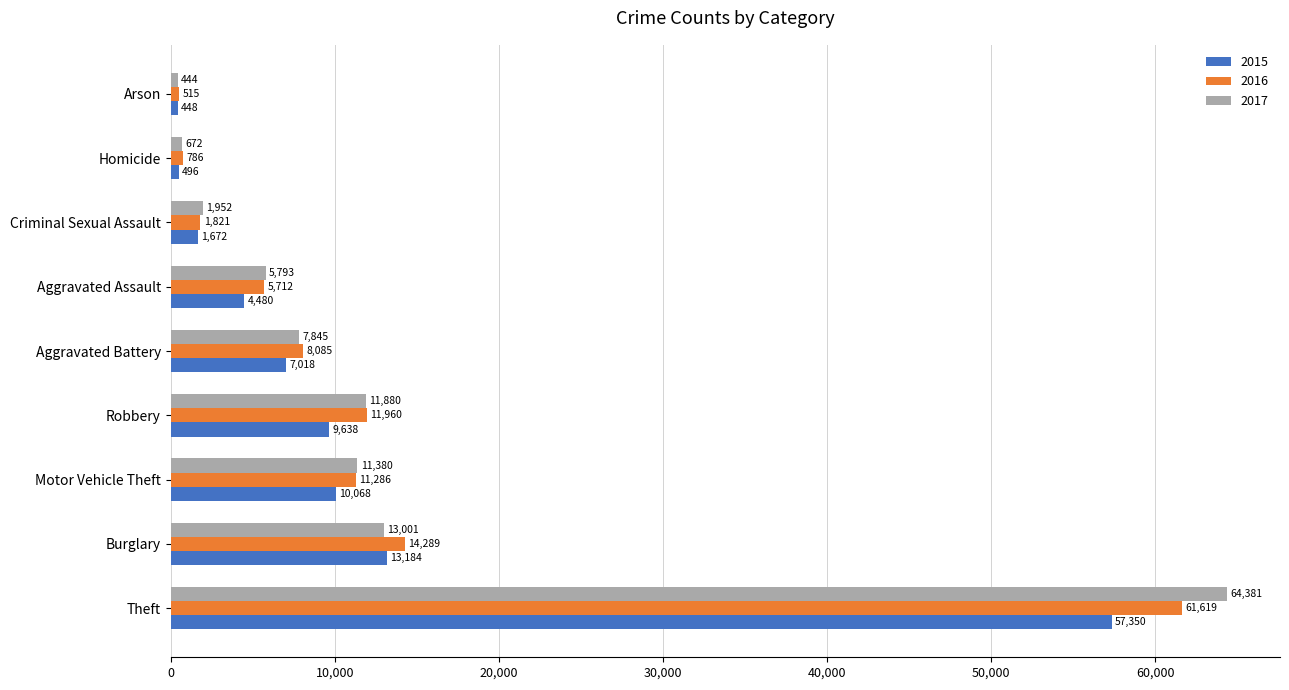

Read the 2017 value at Criminal Sexual Assault, to the nearest 10.

1950